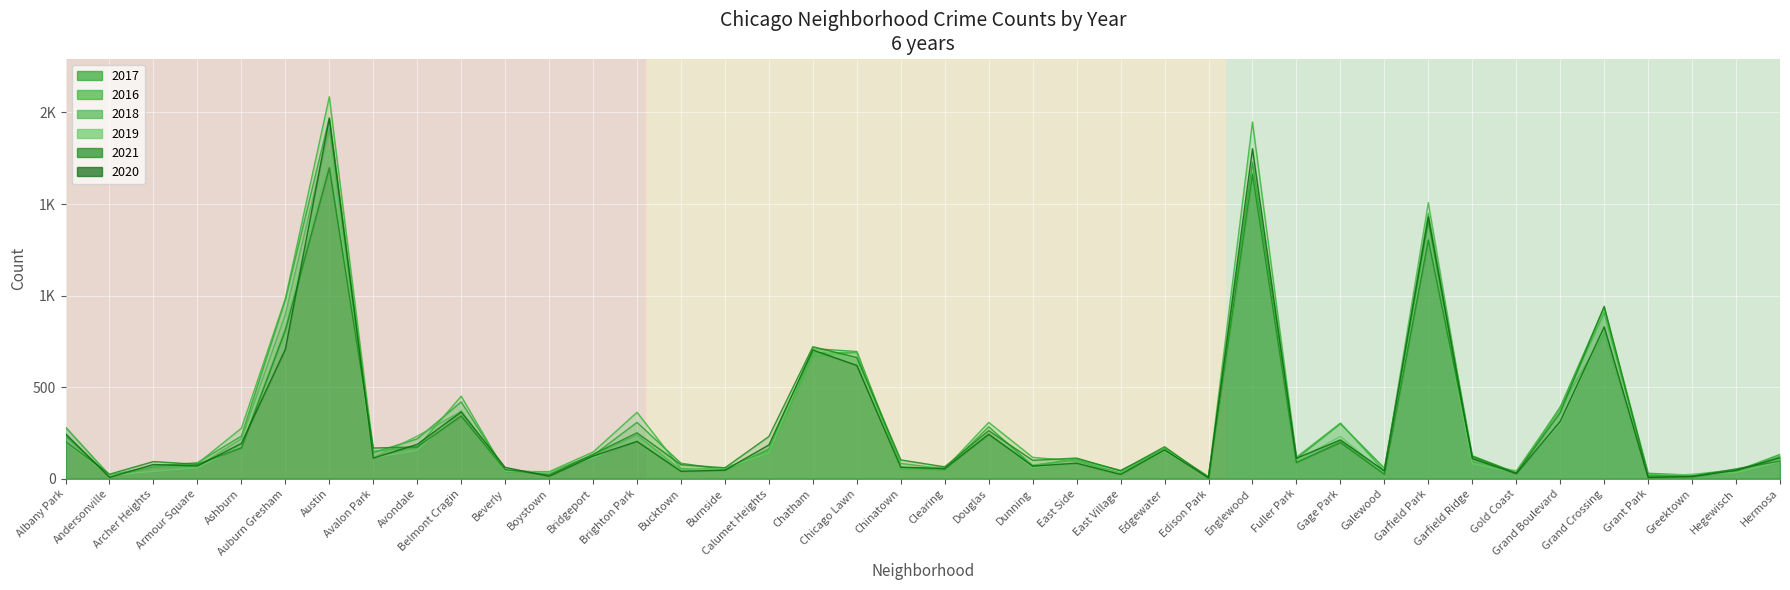

What is the label of the 12th point from the right?

Fuller Park